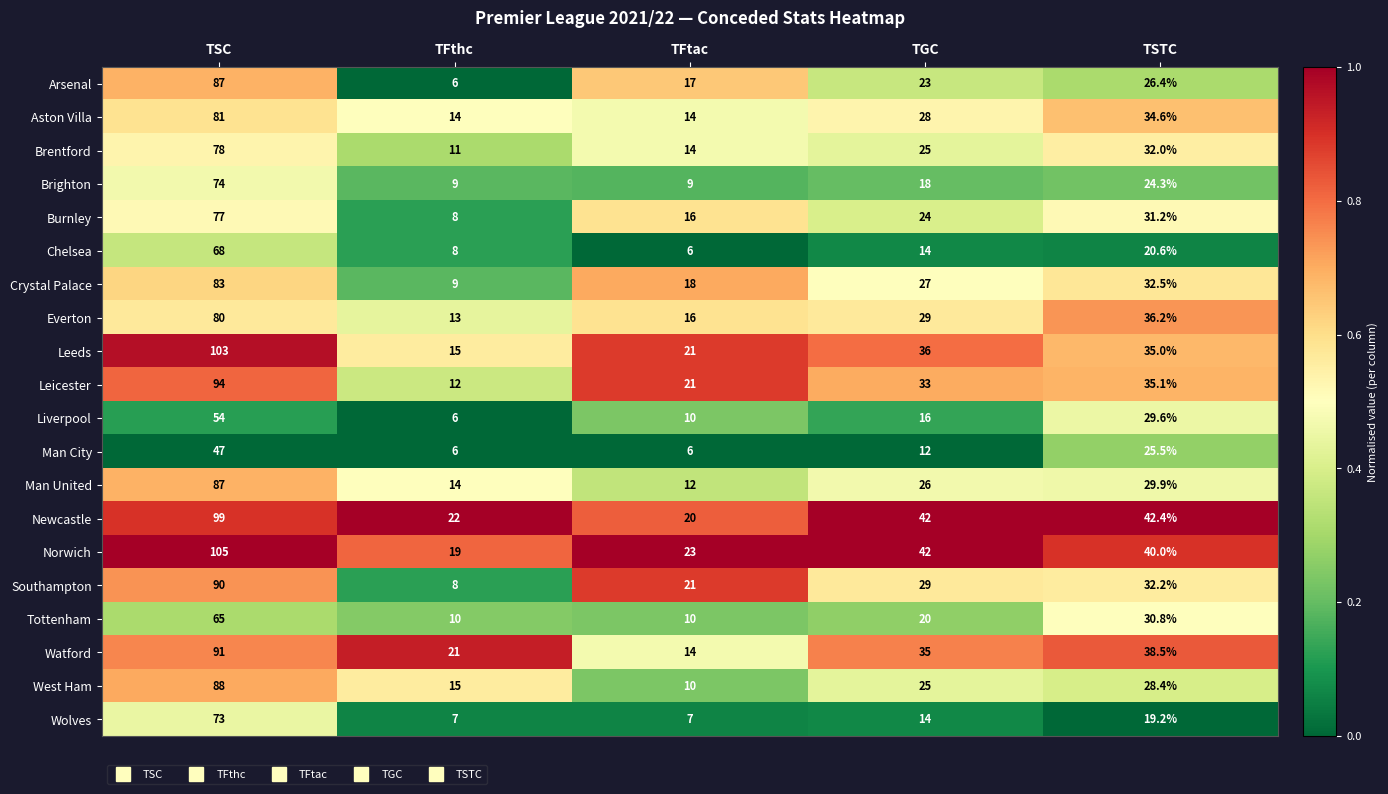

The value of Aston Villa at TGC is 28.0. True or false?

True